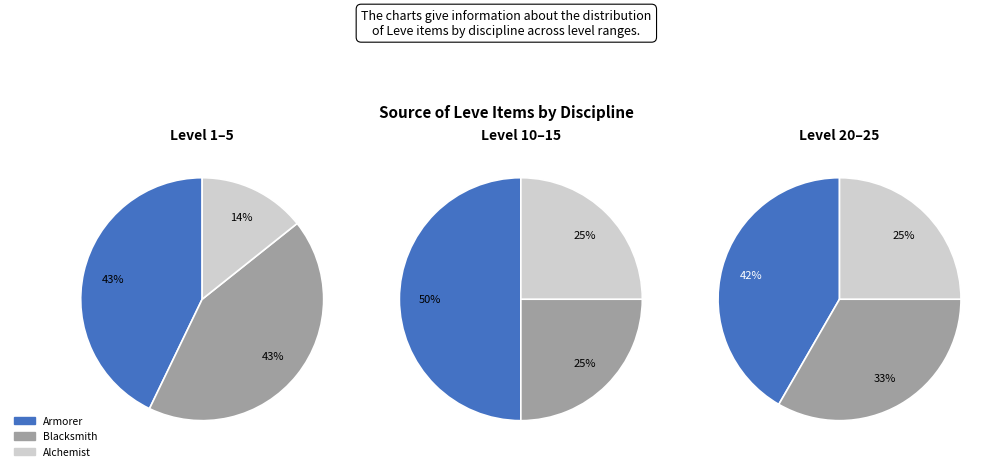

Rank the series by their average value, from lowest to highest.

Alchemist, Blacksmith, Armorer